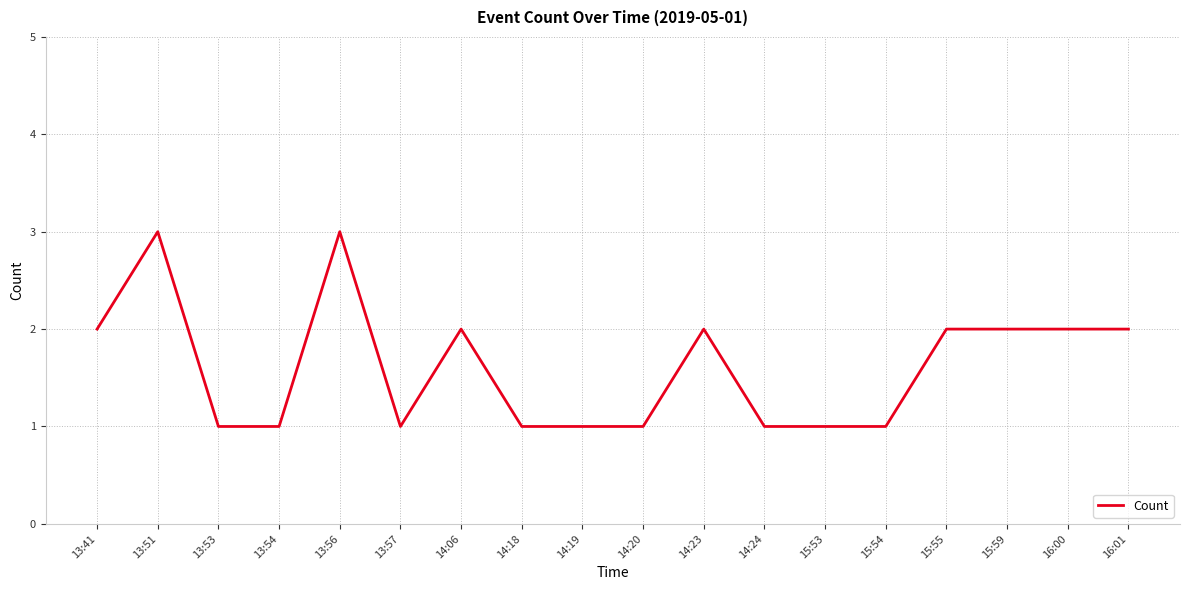

What position from the left is 15:53?

13